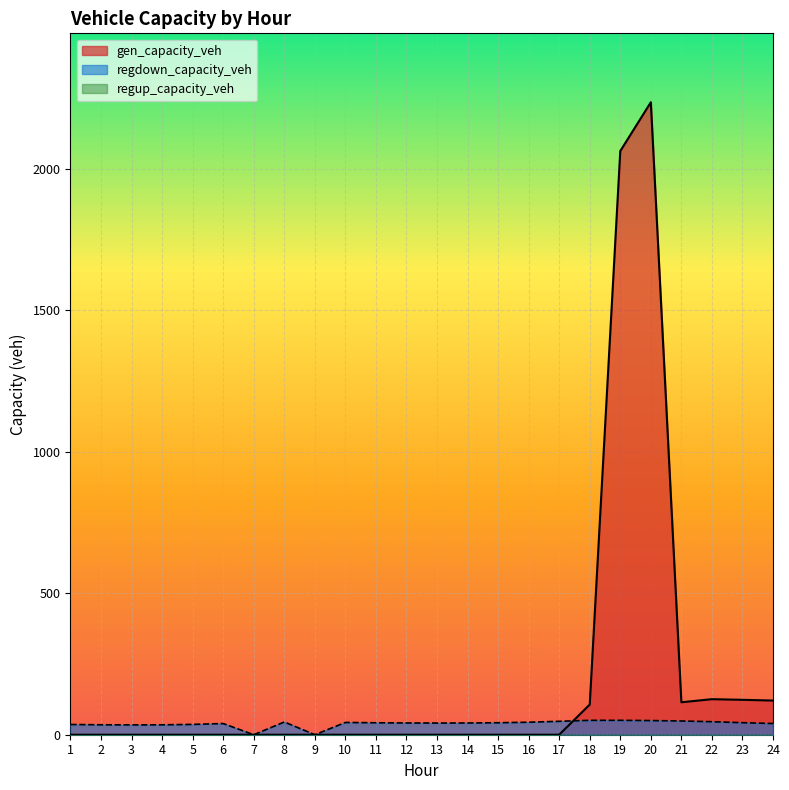

True or false: gen_capacity_veh has a value of 0.0 at 5.

True